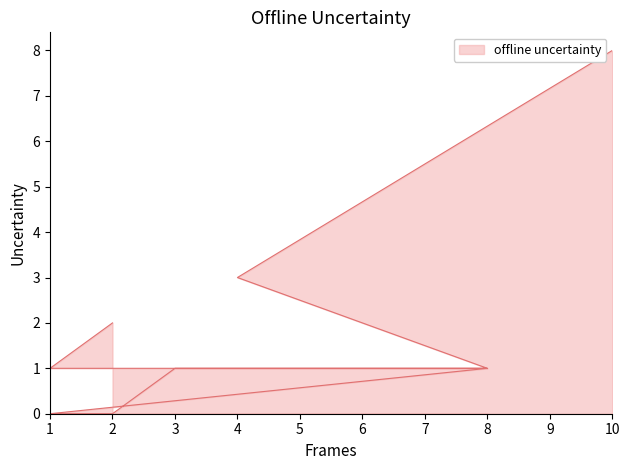

Is it true that the value at 1 is 1?

False